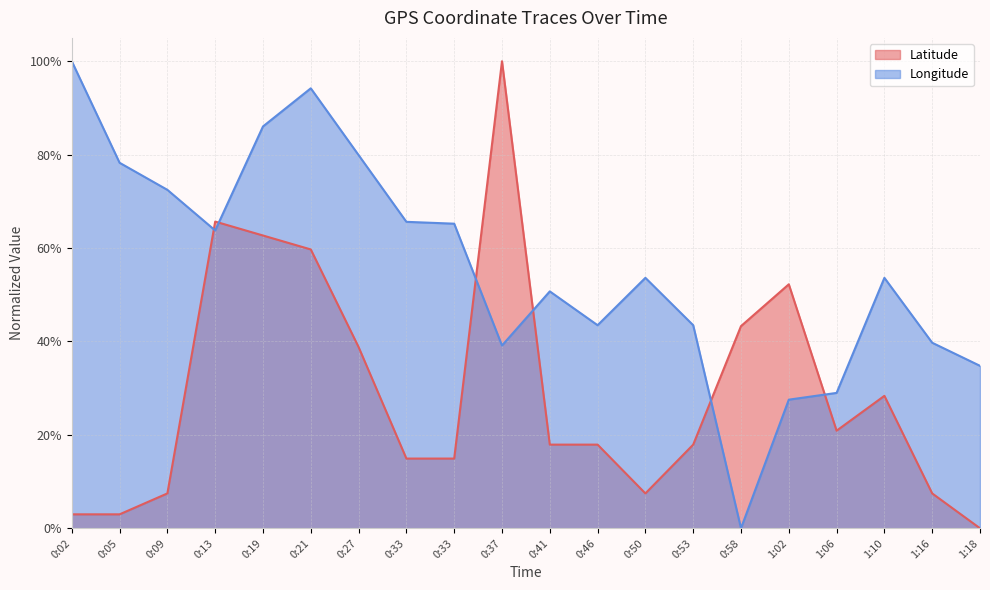

At which label is Latitude closest to 0?

1:18